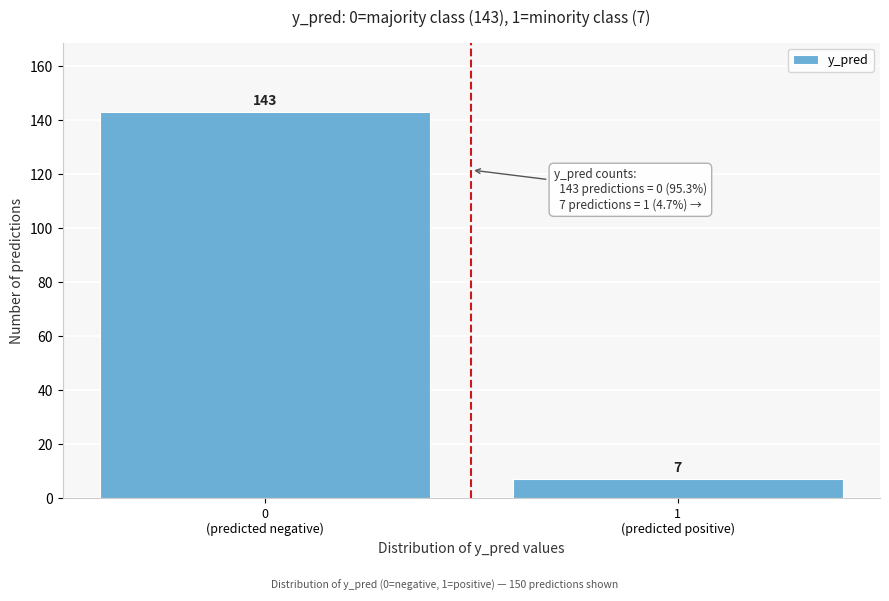

Reading right to left, what are all the values shown in this chart?

7	143